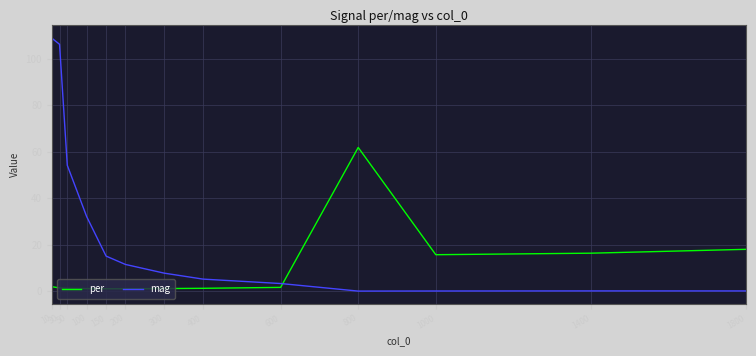

Rank the series at 1000 from lowest to highest value.

mag, per